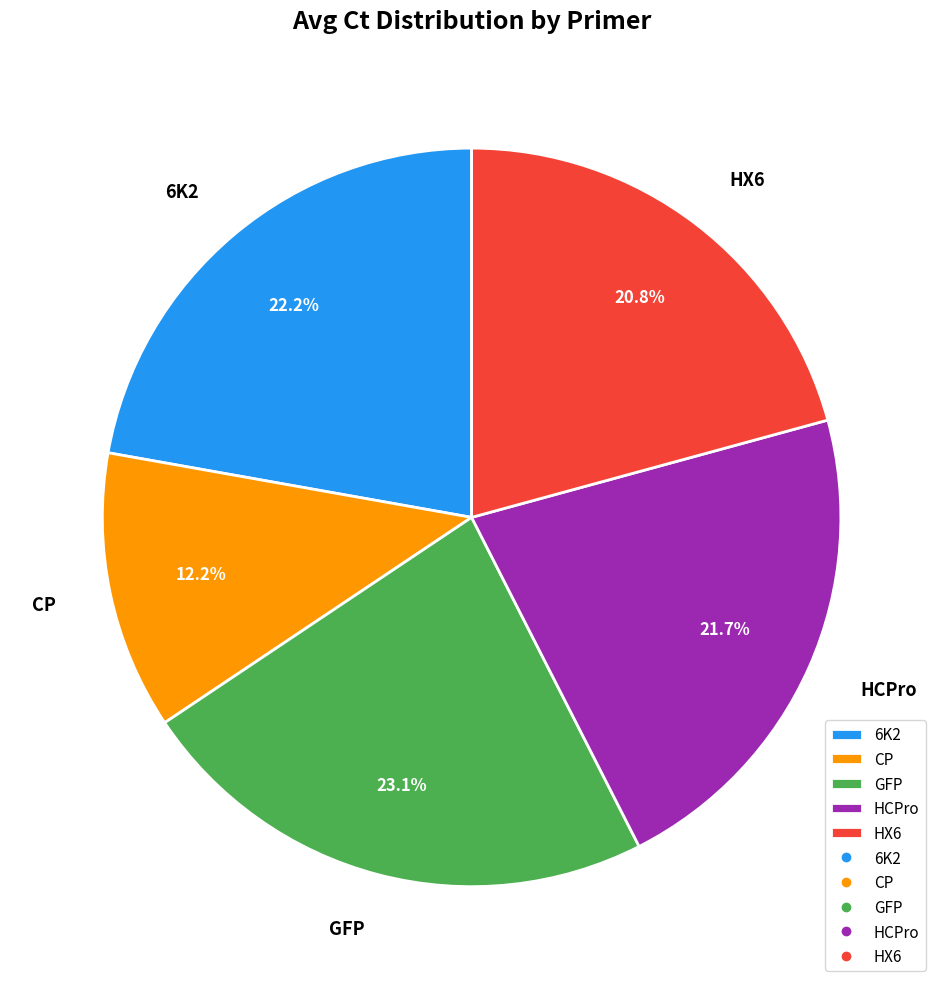

To the nearest percent, what is the average slice percentage?

20%